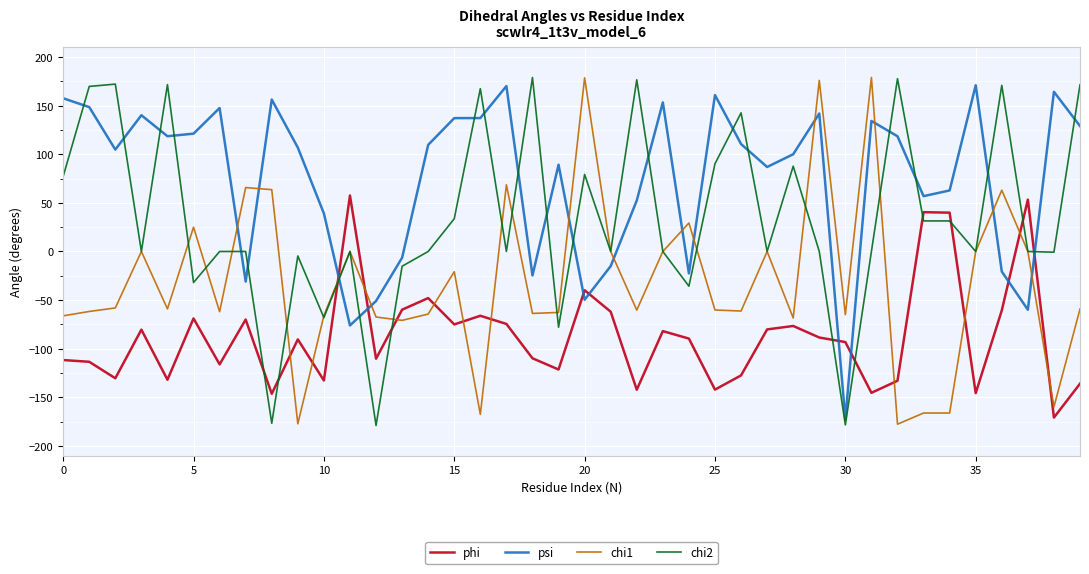

Which series has the largest total across all categories?

psi